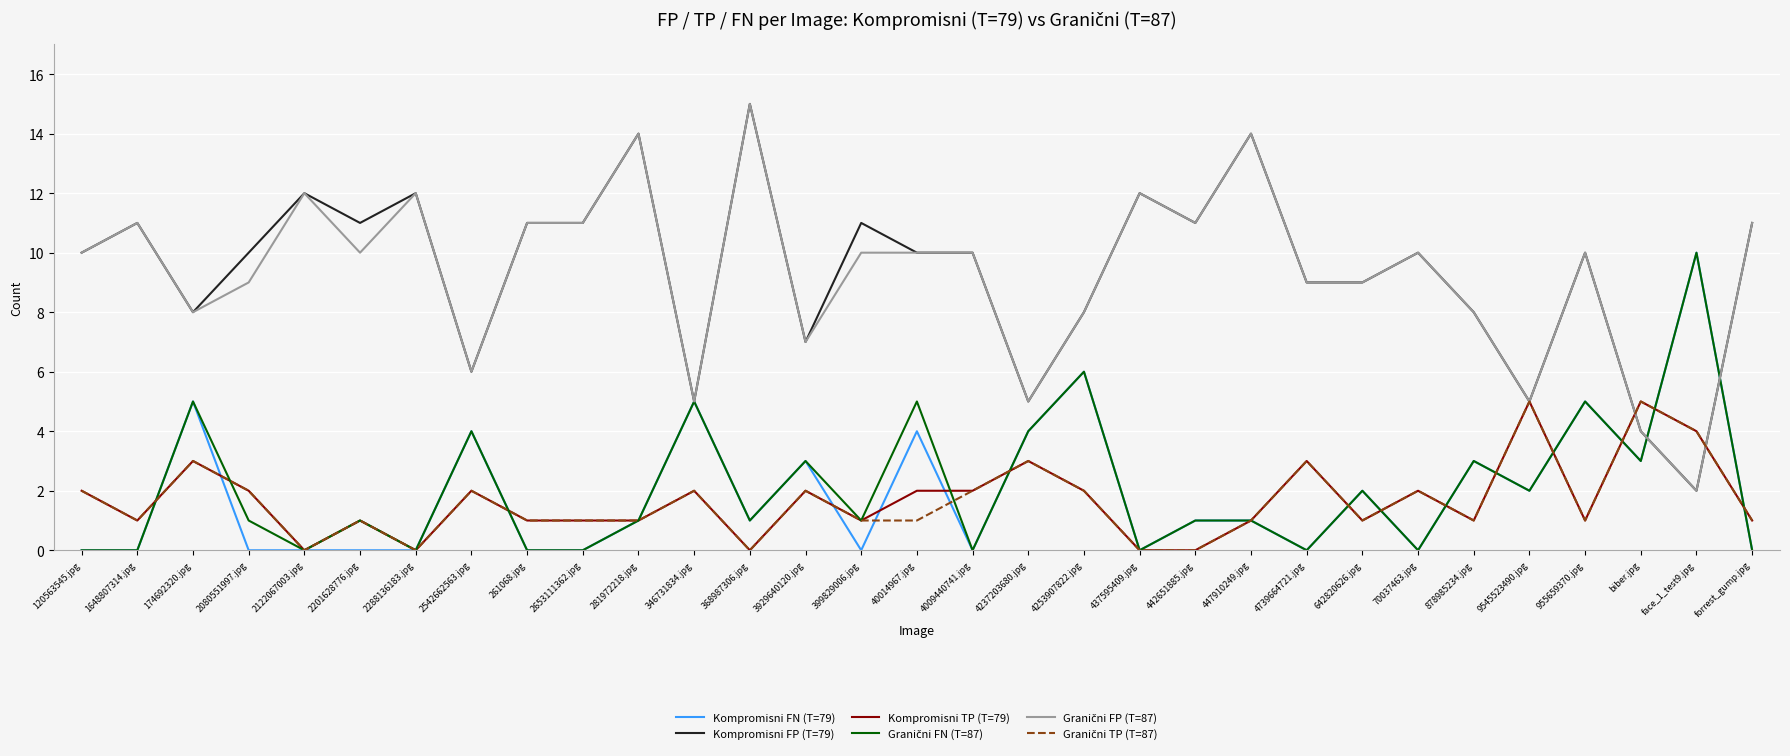

What position from the right is 70037463.jpg?

7